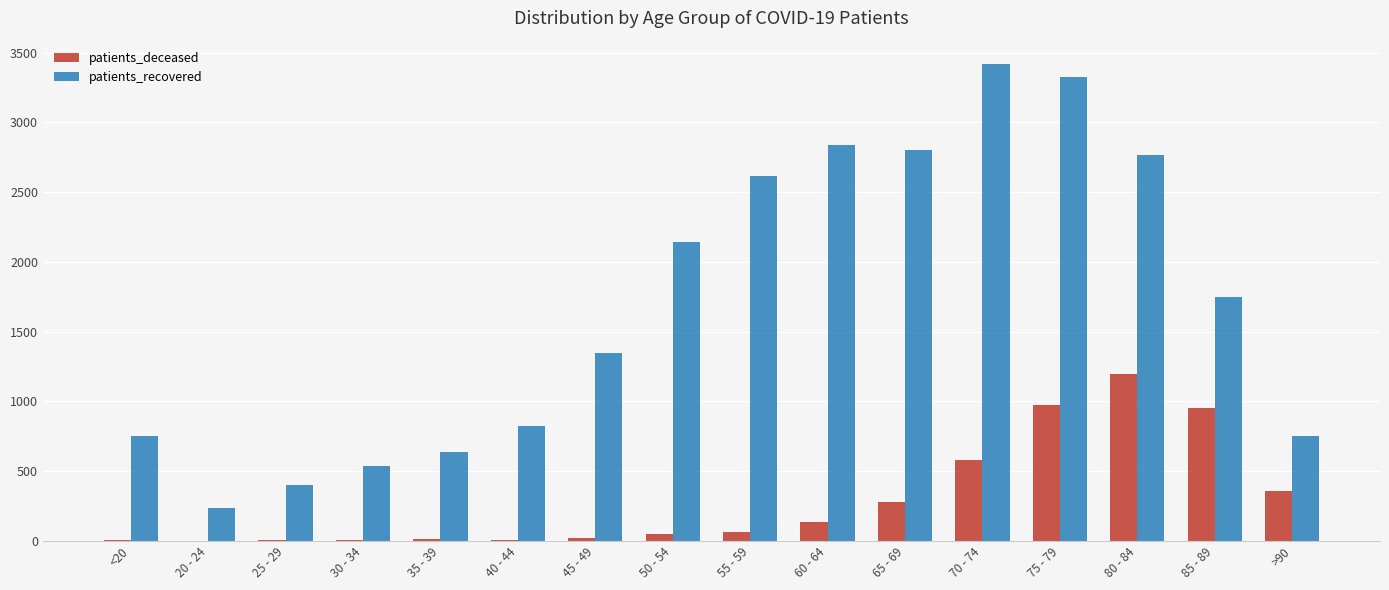

What is the greatest value displayed?

3415